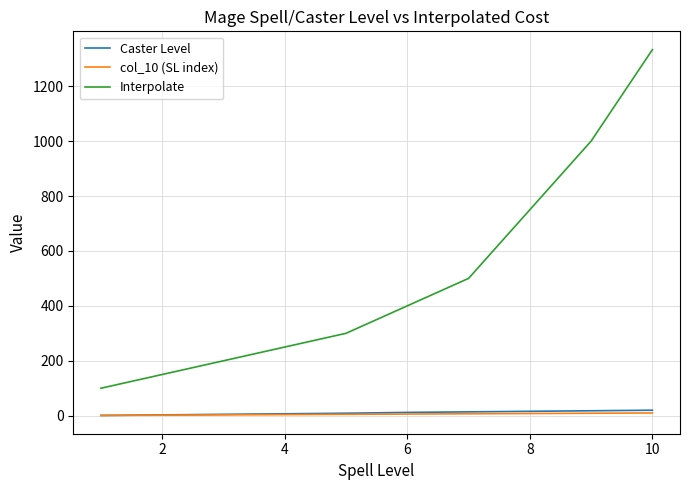

What is the minimum value for Interpolate?

100